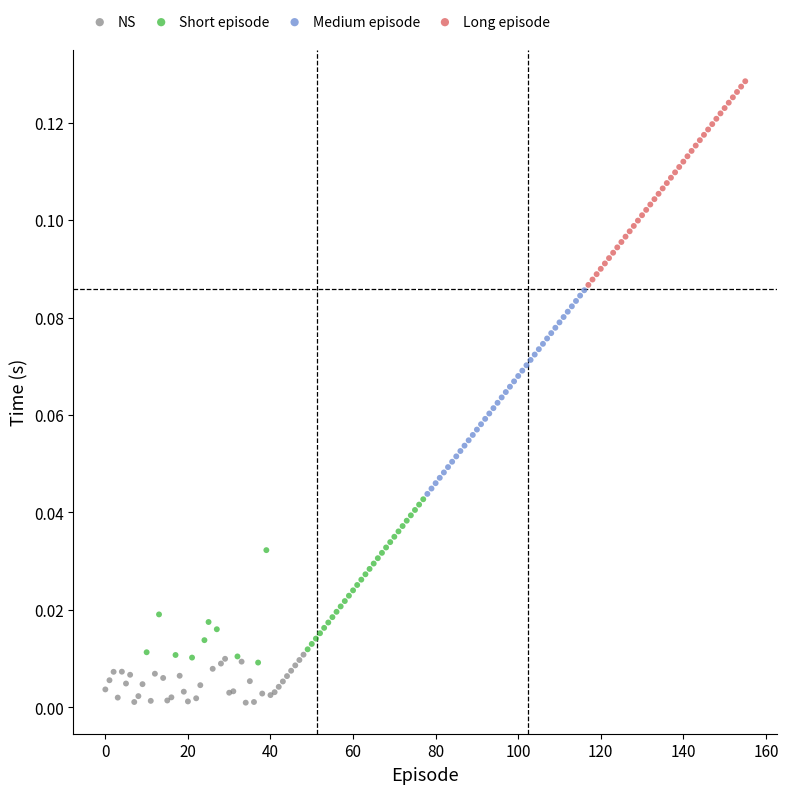

Which series reaches the maximum Y coordinate?

Long episode